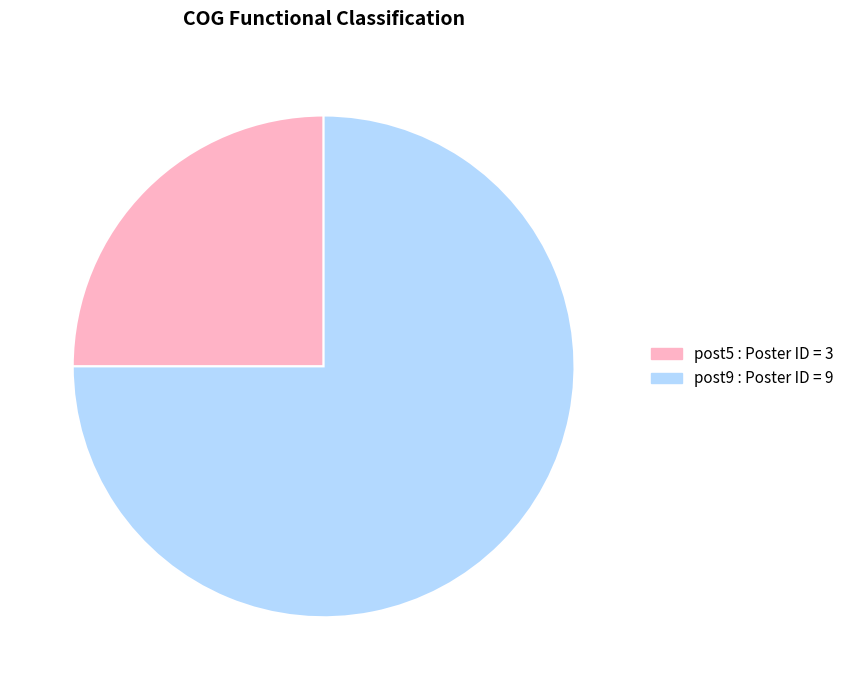

What is the ratio of the value at post9 to the value at post5?

3.0